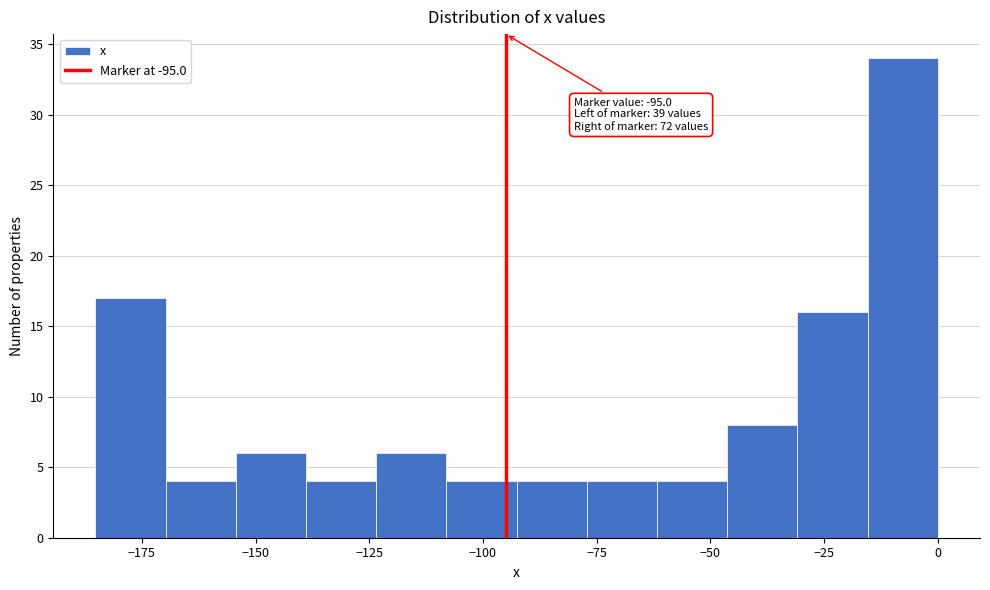

Read against the x-axis, roughly where is the centre of the tallest bar?

-10